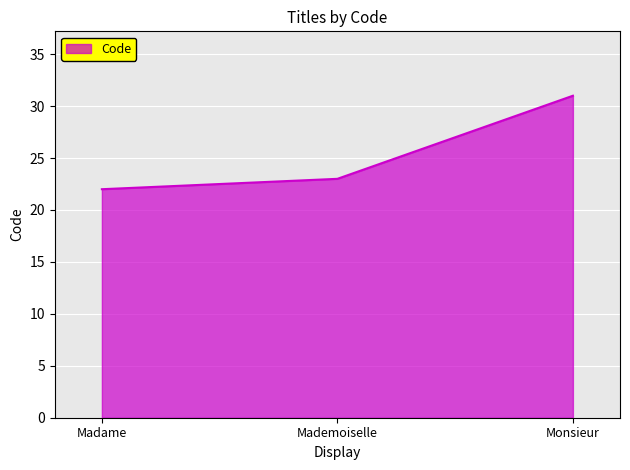

What is the minimum value shown in the chart?

22